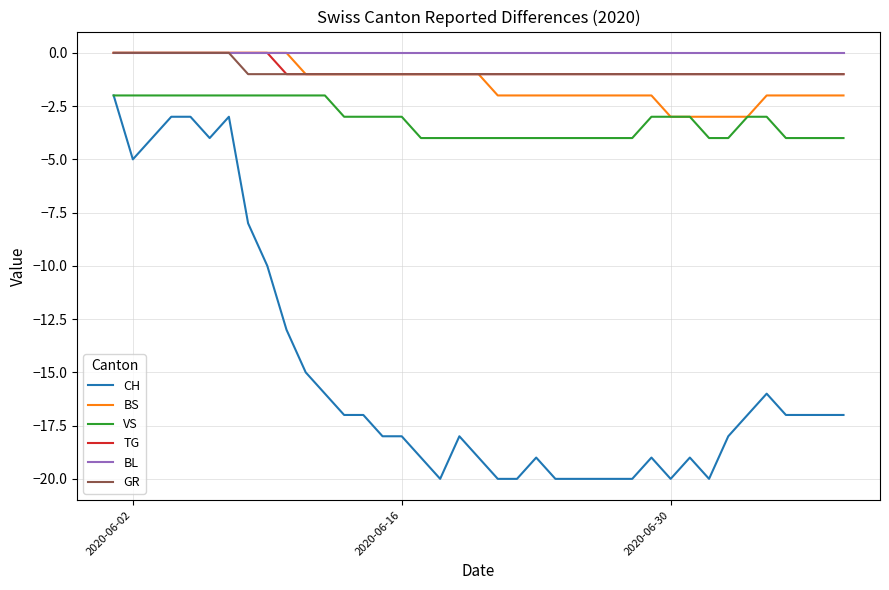

True or false: TG and VS intersect in this chart.

False